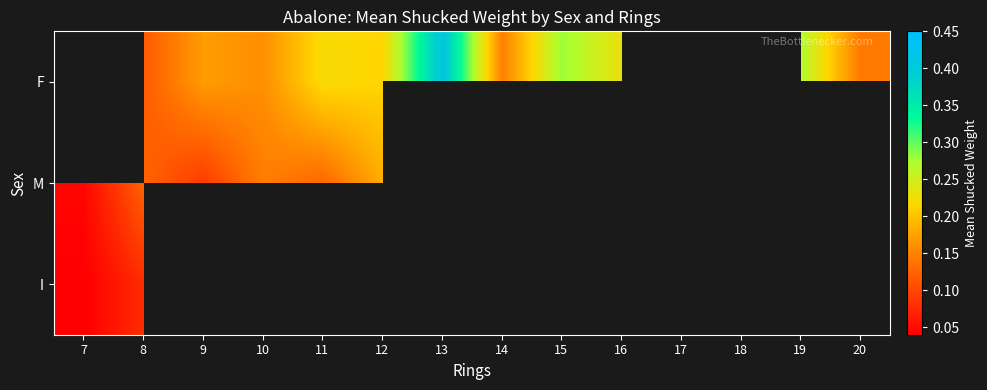

Which label corresponds to the largest value in the chart?

13